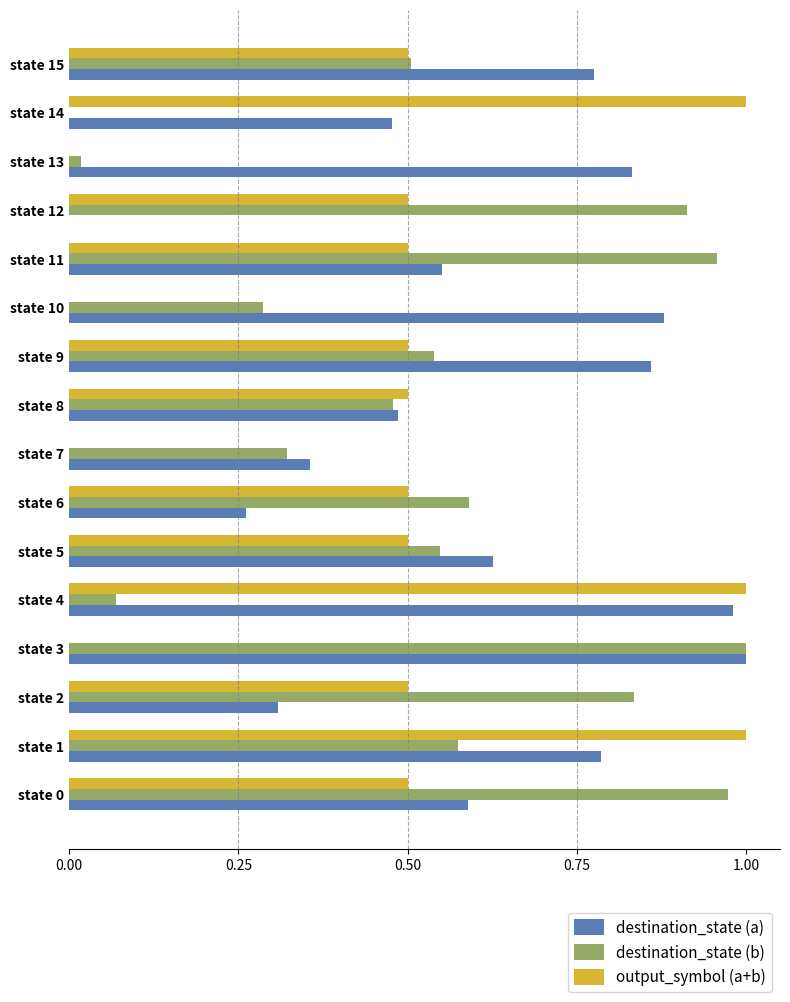

Between state 10 and state 11, which series saw the biggest shift?

destination_state (b)